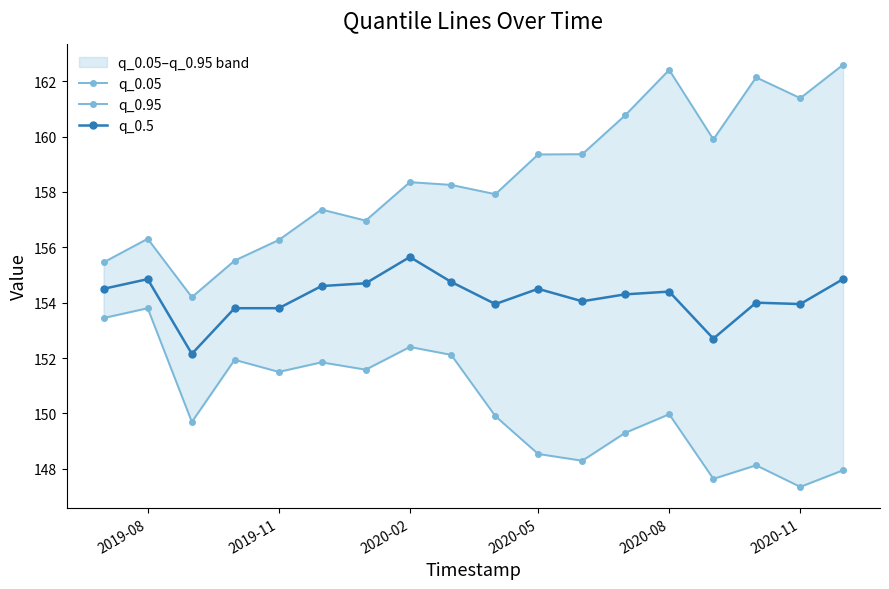

The value of q_0.5 at 2020-08 is 154.4. True or false?

True